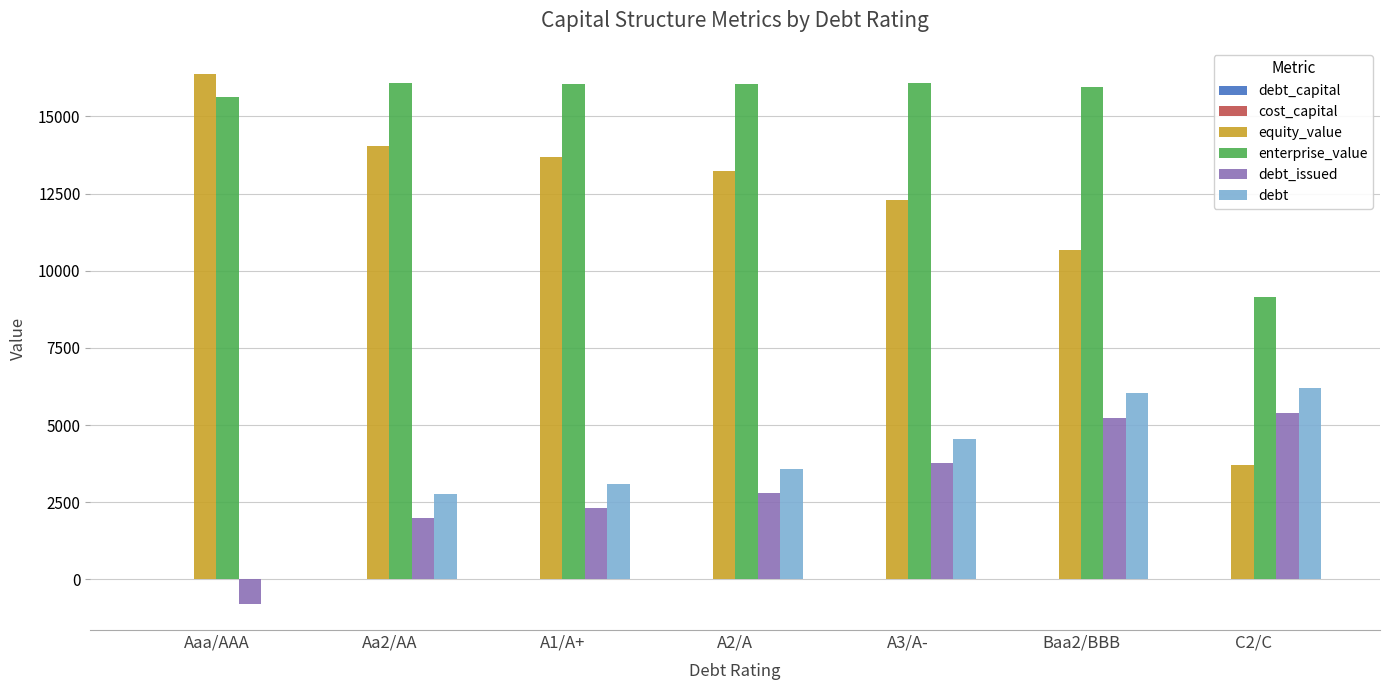

Which series changed the most between Baa2/BBB and C2/C?

equity_value